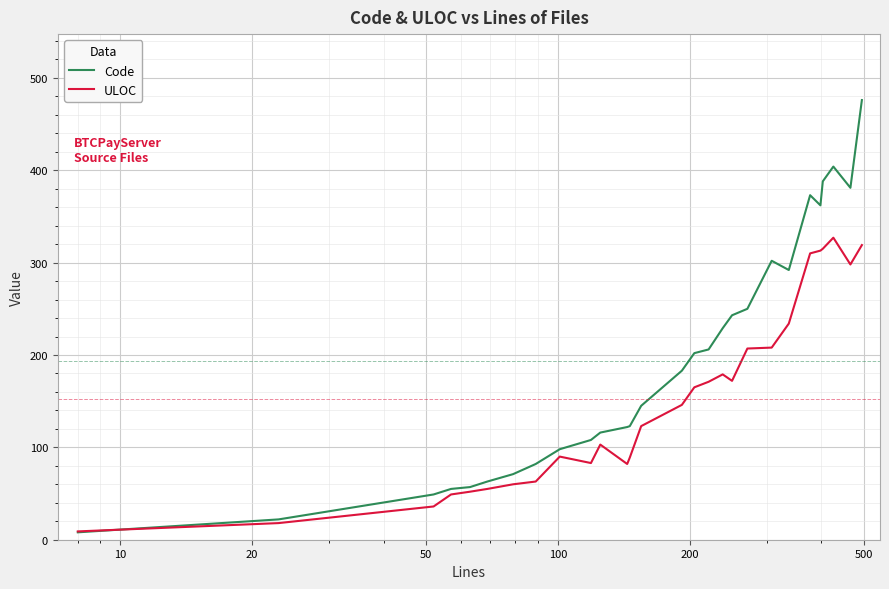

List the series in order of their peak value, lowest first.

ULOC, Code